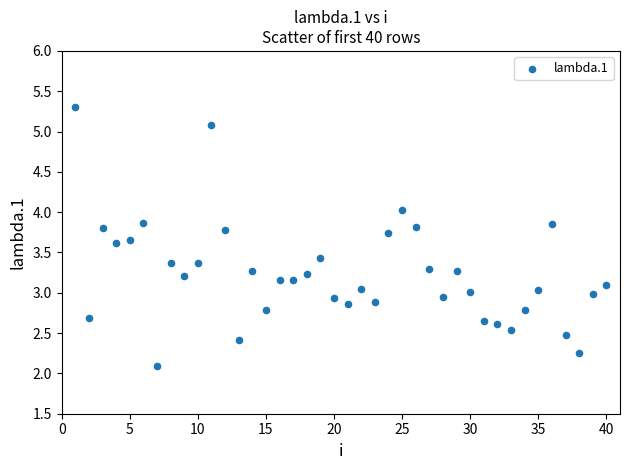

What is the range of Y values (max minus min)?

3.2